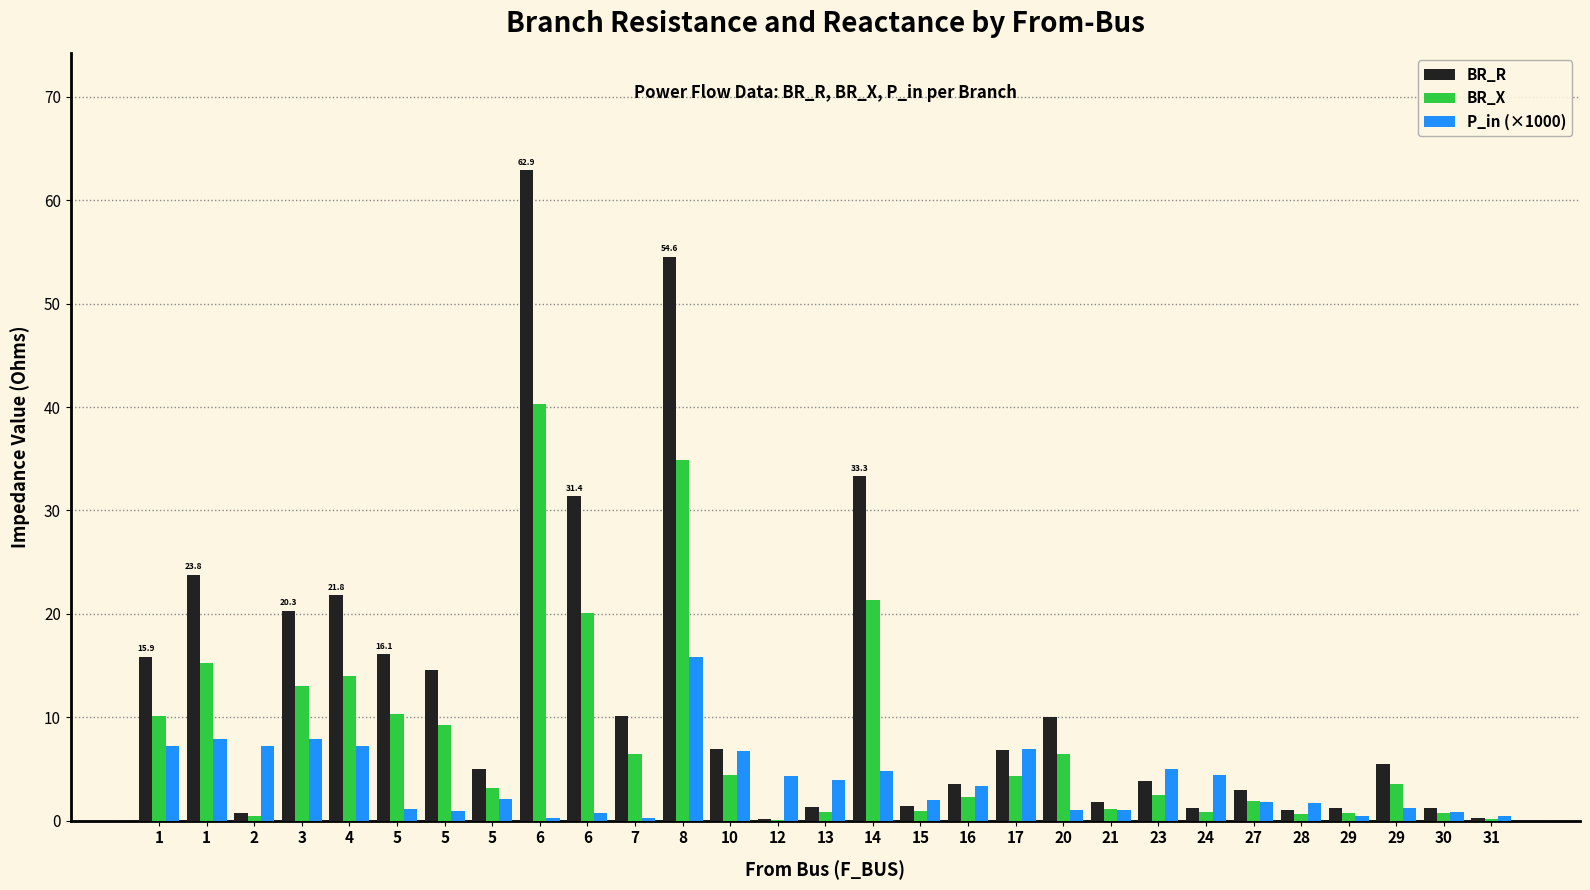

What are all the series names shown in the legend?

BR_R, BR_X, P_in (×1000)